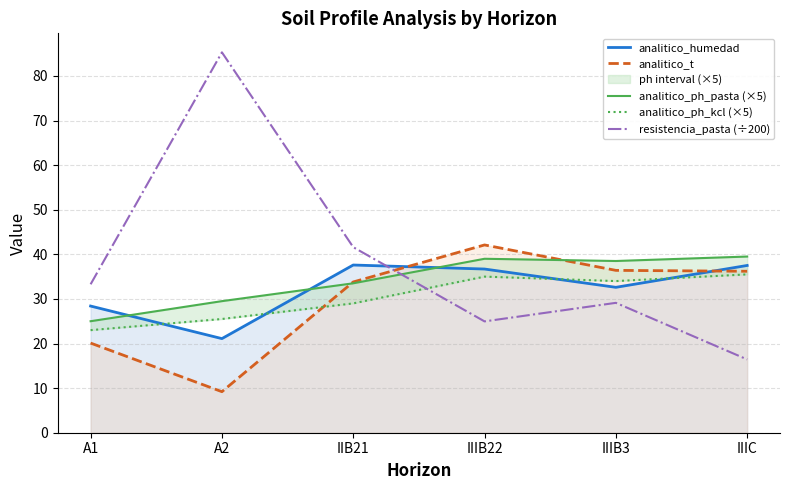

Where is the first local minimum for resistencia_pasta (÷200)?

IIIB22